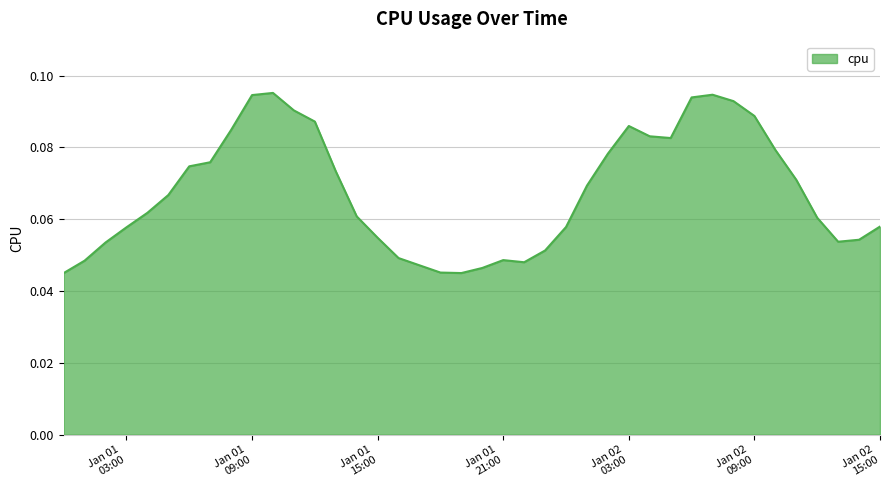

Where is the data nearest to the value 0?

2017-01-01 00:00:00